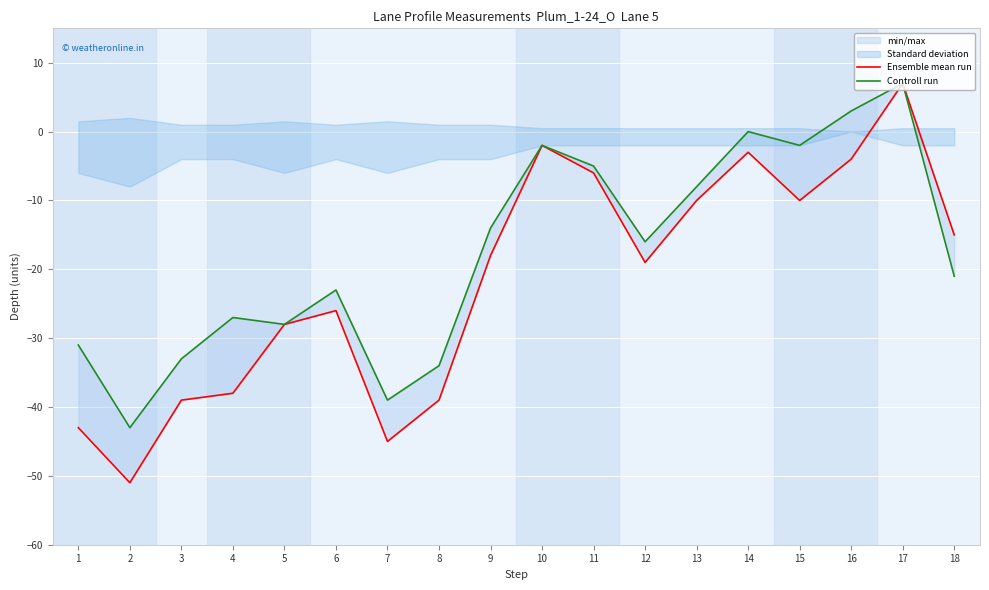

Reading left to right, list all the values displayed in this chart.

Ensemble mean run: 1=-43	2=-51	3=-39	4=-38	5=-28	6=-26	7=-45	8=-39	9=-18	10=-2	11=-6	12=-19	13=-10	14=-3	15=-10	16=-4	17=7	18=-15
Controll run: 1=-31	2=-43	3=-33	4=-27	5=-28	6=-23	7=-39	8=-34	9=-14	10=-2	11=-5	12=-16	13=-8	14=0	15=-2	16=3	17=7	18=-21